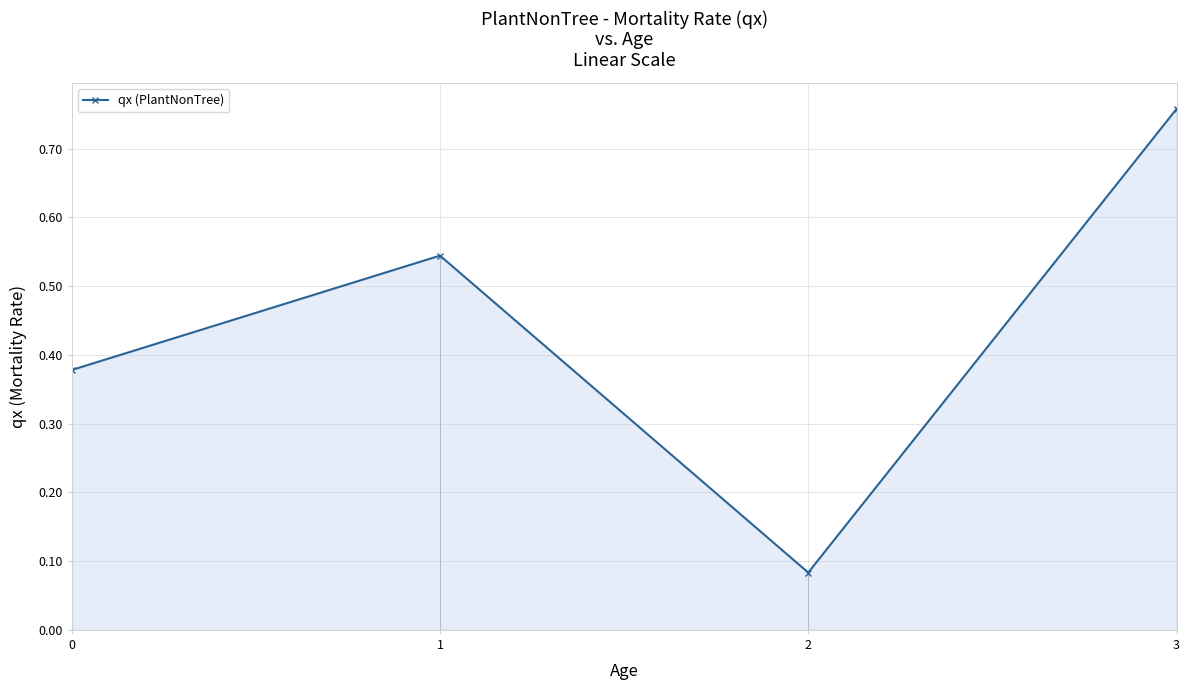

Does the chart display data point markers on the line(s)?

Yes